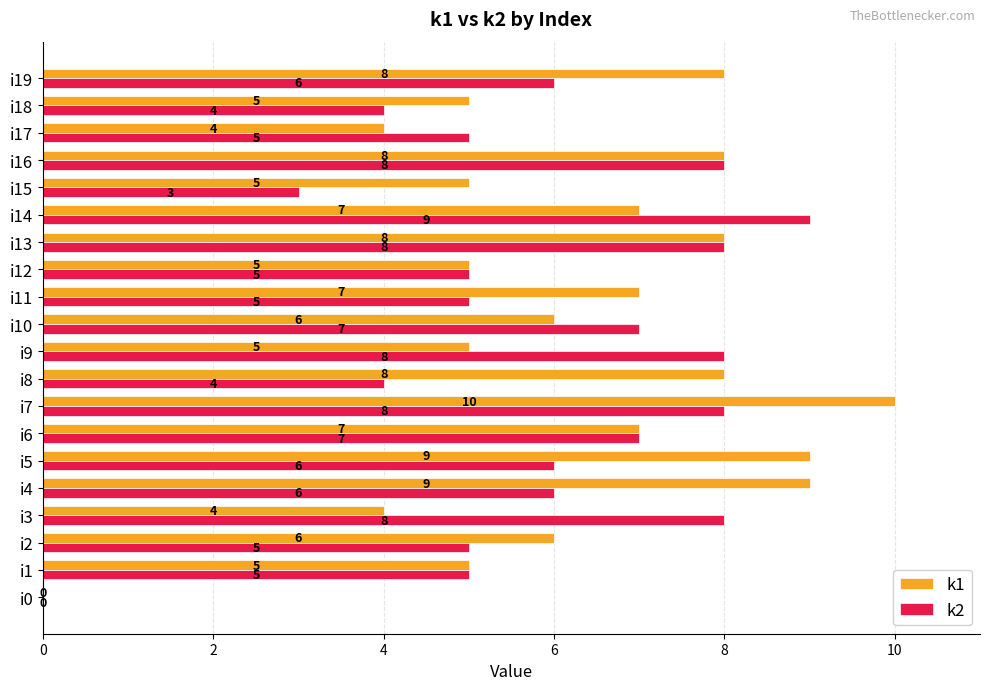

What is the total value across all series at i17?

9